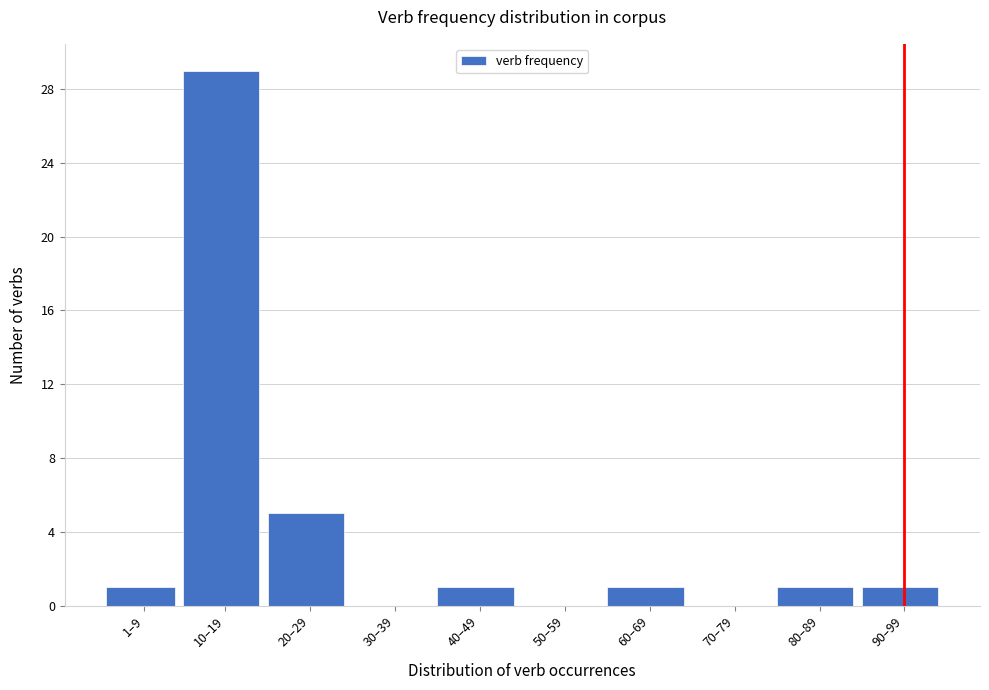

Reading left to right, transcribe all the data shown in this chart.

1–9=1	10–19=29	20–29=5	30–39=0	40–49=1	50–59=0	60–69=1	70–79=0	80–89=1	90–99=1